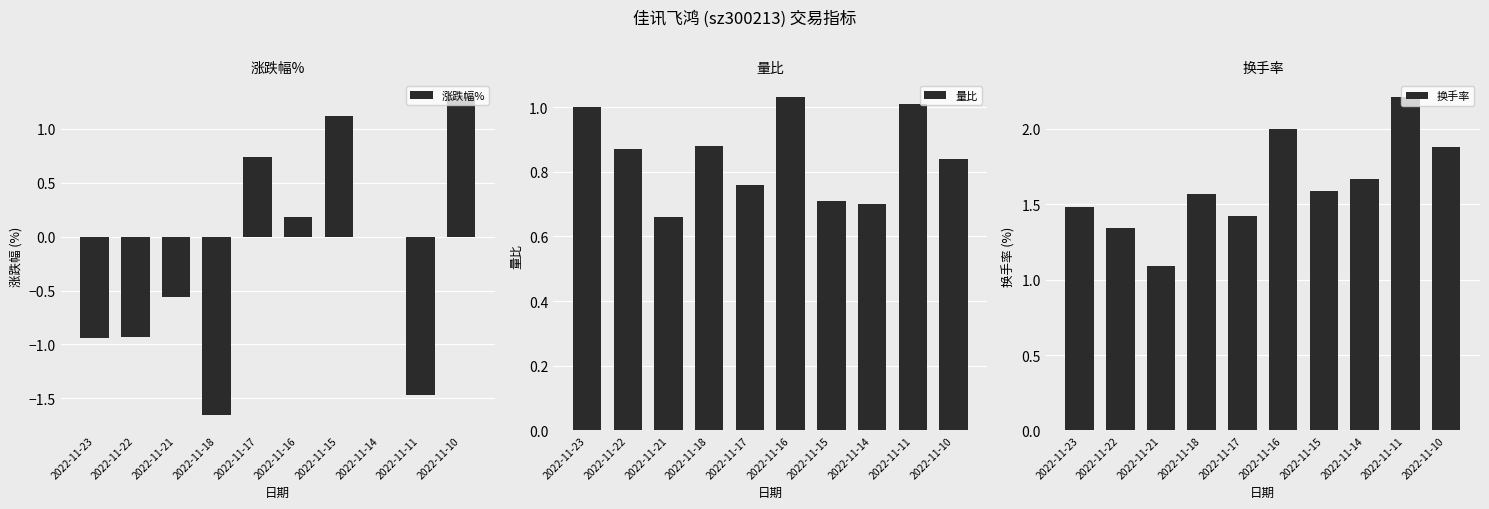

Are the bars grouped side by side (vs. stacked)?

Yes